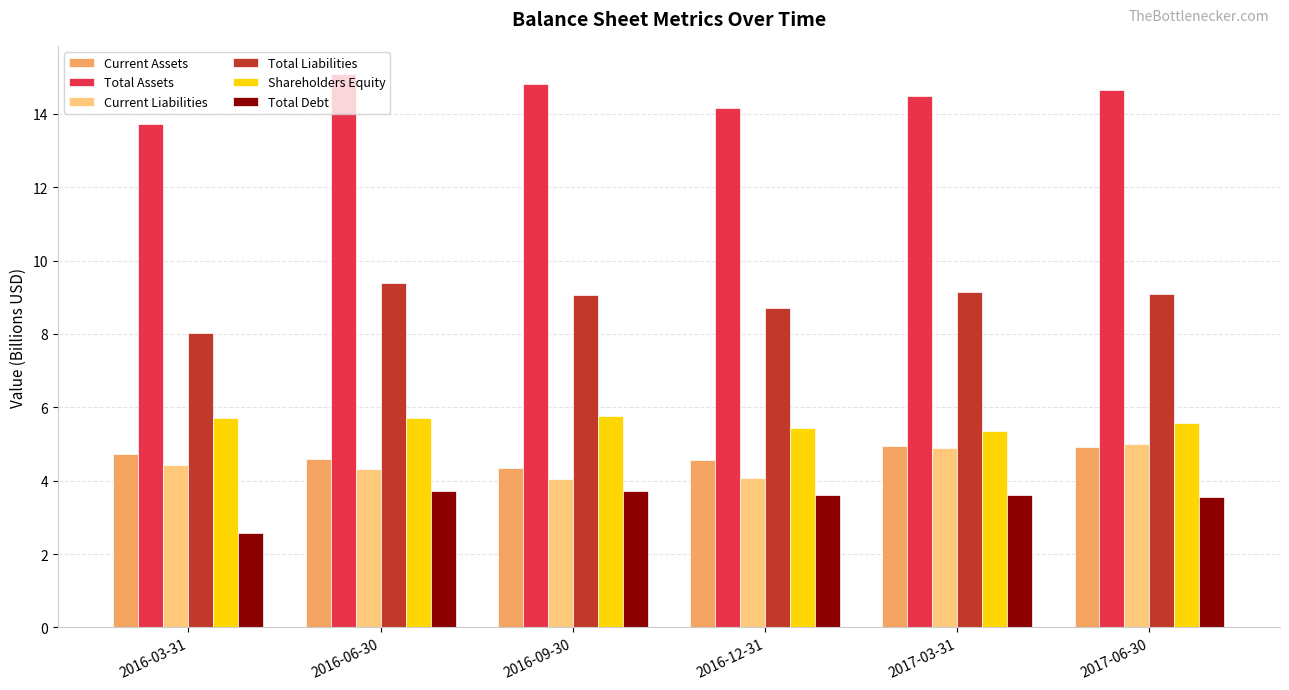

What is the label of the 1st bar from the left?

2016-03-31